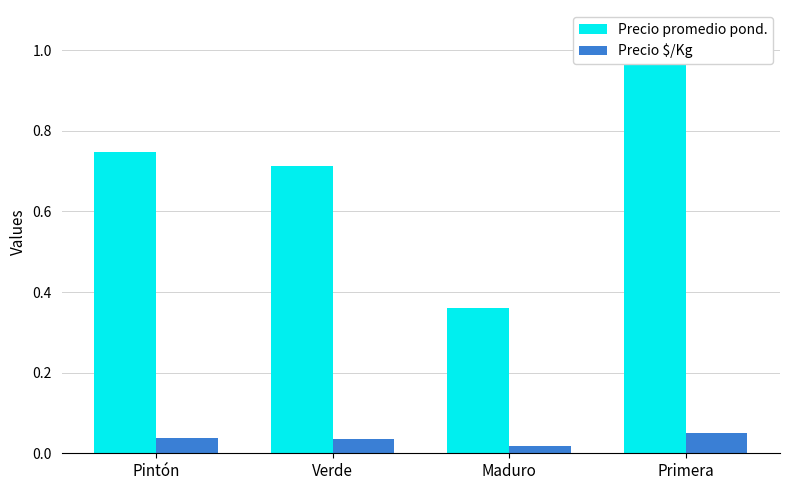

What is the label of the 3rd bar from the right?

Verde